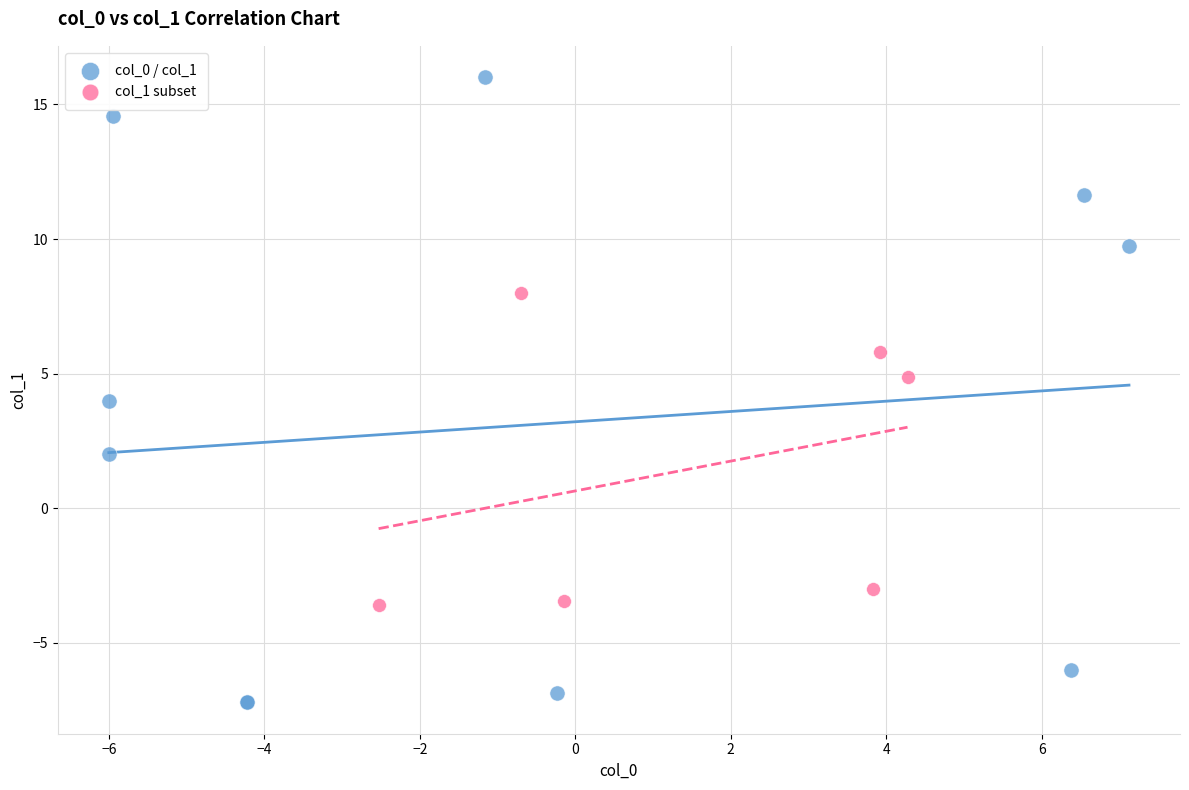

Which series contains the highest Y value?

col_0 / col_1